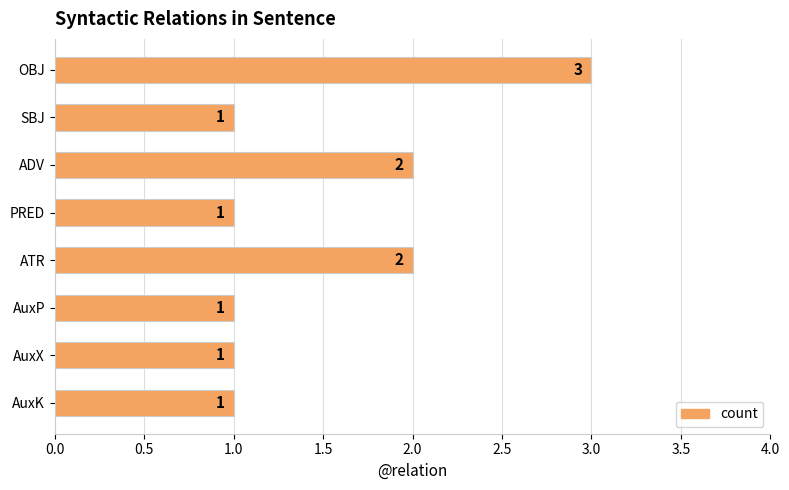

Is it true that the value at ADV is 4?

False